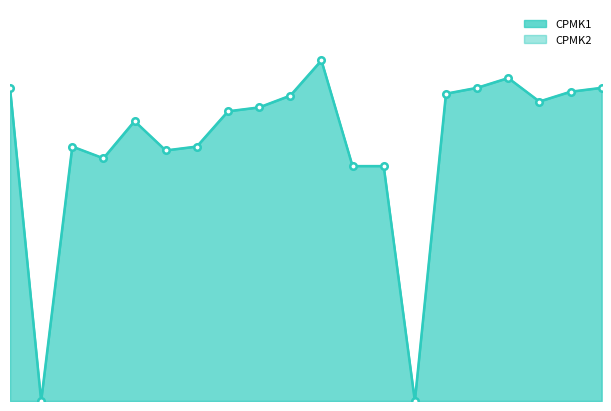

True or false: CPMK1 and CPMK2 cross at least once.

False